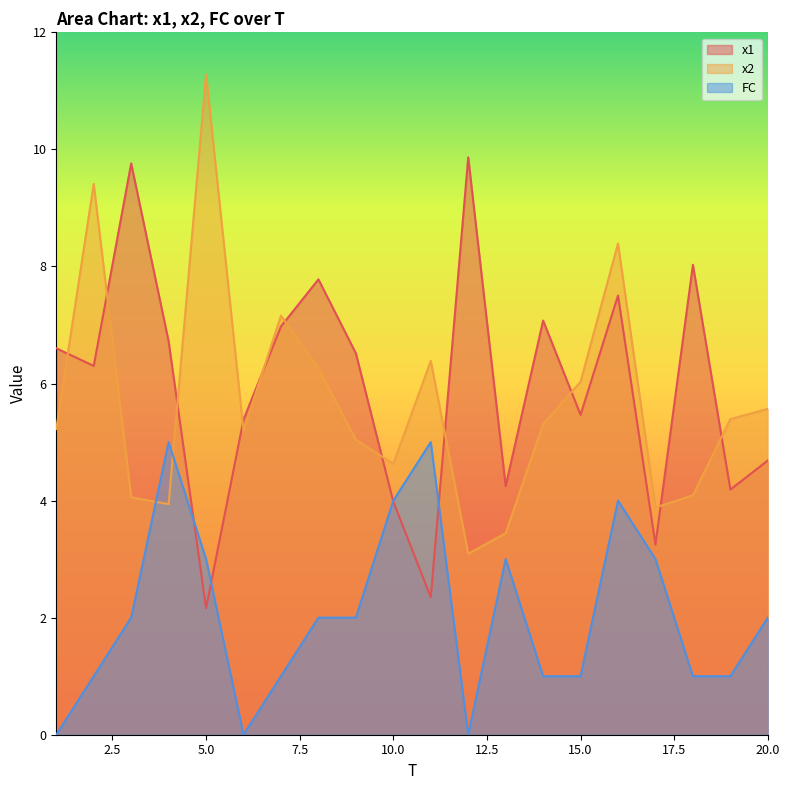

Reading left to right, list all the values displayed in this chart.

x1: 6.6	6.3	9.8	6.7	2.2	5.4	7.0	7.8	6.5	4.0	2.3	9.9	4.2	7.1	5.5	7.5	3.2	8.0	4.2	4.7
x2: 5.2	9.4	4.1	3.9	11.3	5.2	7.2	6.3	5.0	4.6	6.4	3.1	3.4	5.3	6.0	8.4	3.9	4.1	5.4	5.6
FC: 0.0	1.0	2.0	5.0	3.0	0.0	1.0	2.0	2.0	4.0	5.0	0.0	3.0	1.0	1.0	4.0	3.0	1.0	1.0	2.0